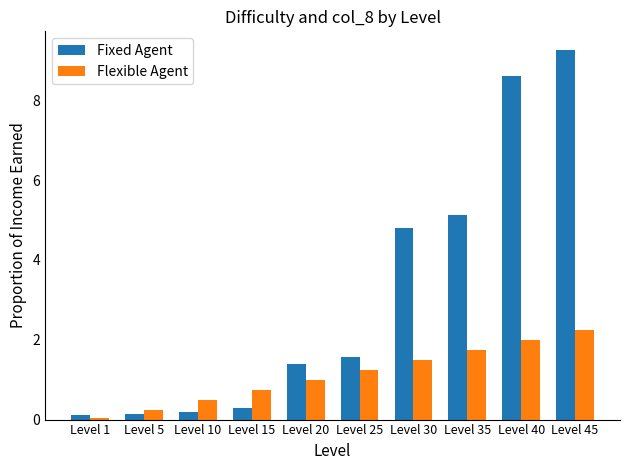

Which category has the lowest value in the Flexible Agent series?

Level 1